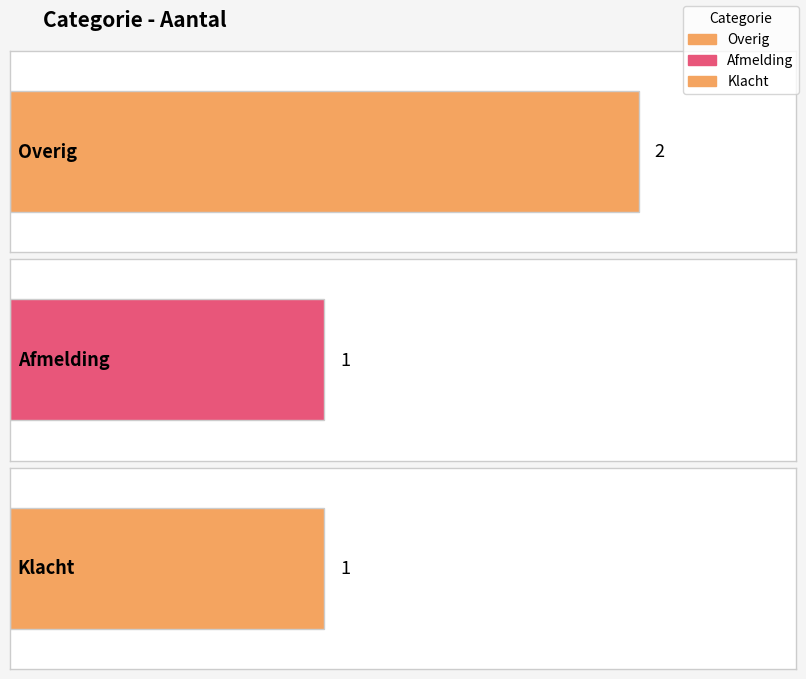

What is the maximum value shown in the chart?

2